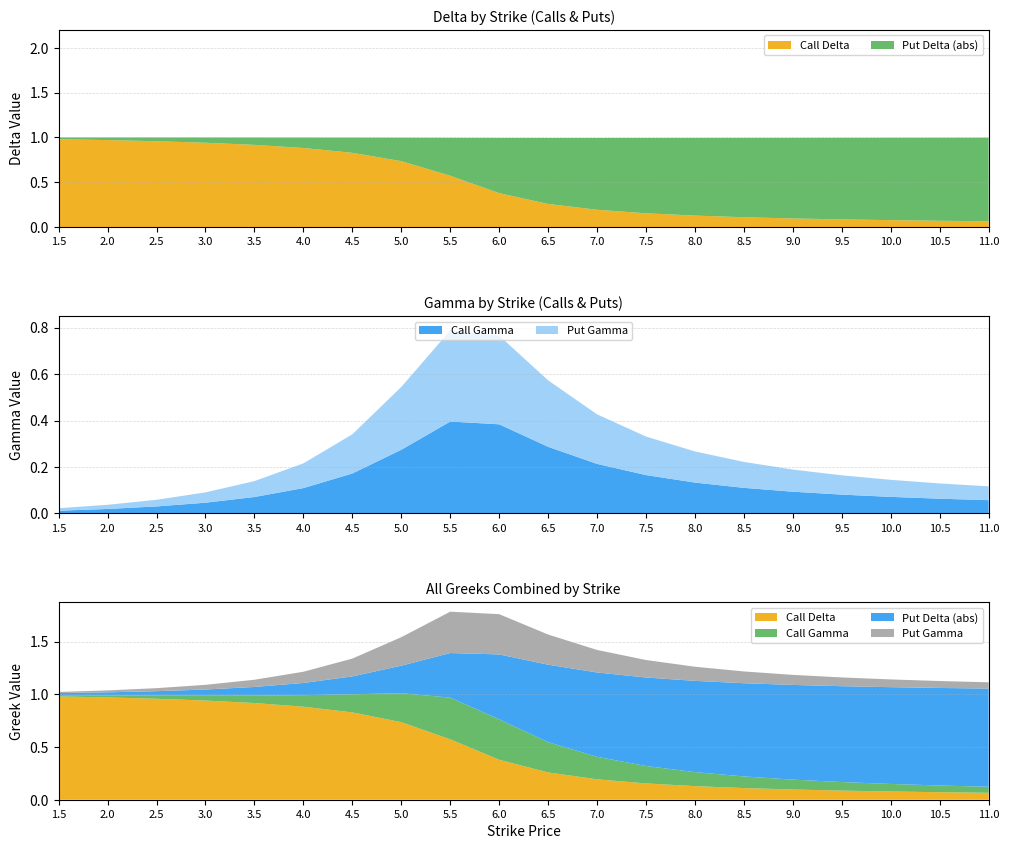

Reading left to right, what are all the values shown in this chart?

Call Delta: 1.0	1.0	1.0	0.9	0.9	0.9	0.8	0.7	0.6	0.4	0.3	0.2	0.2	0.1	0.1	0.1	0.1	0.1	0.1	0.1
Call Gamma: 0.0	0.0	0.0	0.0	0.1	0.1	0.2	0.3	0.4	0.4	0.3	0.2	0.2	0.1	0.1	0.1	0.1	0.1	0.1	0.1
Put Delta (abs): 0.0	0.0	0.0	0.1	0.1	0.1	0.2	0.3	0.4	0.6	0.7	0.8	0.8	0.9	0.9	0.9	0.9	0.9	0.9	0.9
Put Gamma: 0.0	0.0	0.0	0.0	0.1	0.1	0.2	0.3	0.4	0.4	0.3	0.2	0.2	0.1	0.1	0.1	0.1	0.1	0.1	0.1